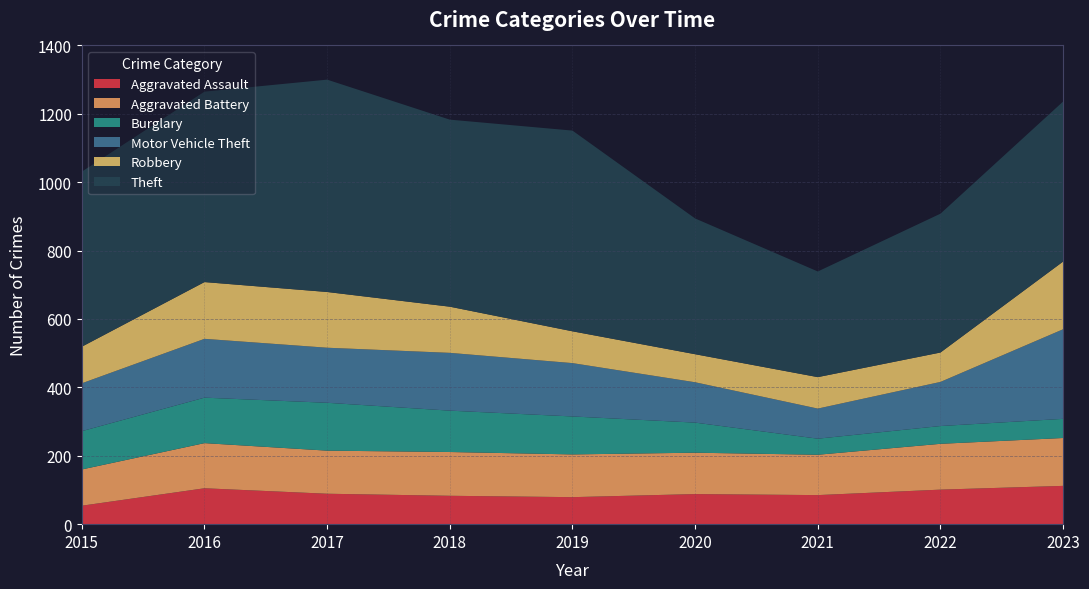

Reading left to right, list all the values displayed in this chart.

Aggravated Assault: 2015=54	2016=105	2017=89	2018=83	2019=79	2020=88	2021=85	2022=101	2023=112
Aggravated Battery: 2015=106	2016=132	2017=126	2018=128	2019=125	2020=121	2021=118	2022=134	2023=140
Burglary: 2015=112	2016=133	2017=140	2018=121	2019=111	2020=88	2021=47	2022=52	2023=56
Motor Vehicle Theft: 2015=140	2016=172	2017=161	2018=169	2019=156	2020=118	2021=88	2022=129	2023=262
Robbery: 2015=107	2016=166	2017=163	2018=135	2019=93	2020=82	2021=92	2022=86	2023=198
Theft: 2015=512	2016=557	2017=621	2018=547	2019=587	2020=397	2021=309	2022=406	2023=468